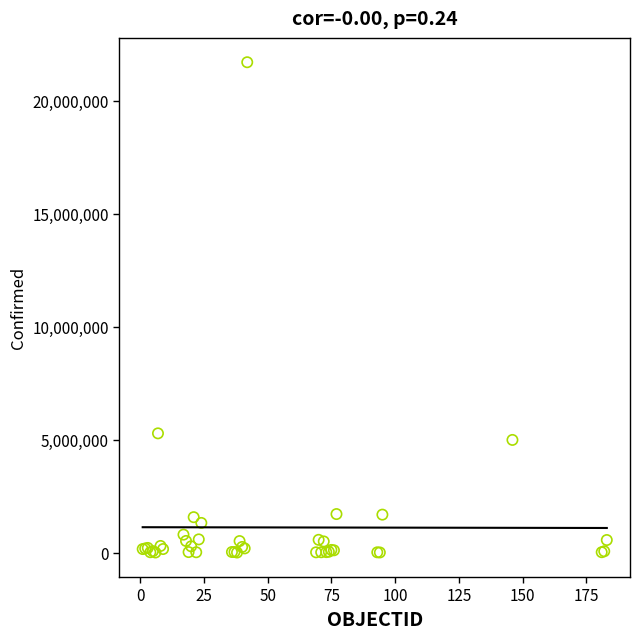

What Y value in the scatter plot is closest to 10857230?

5278910